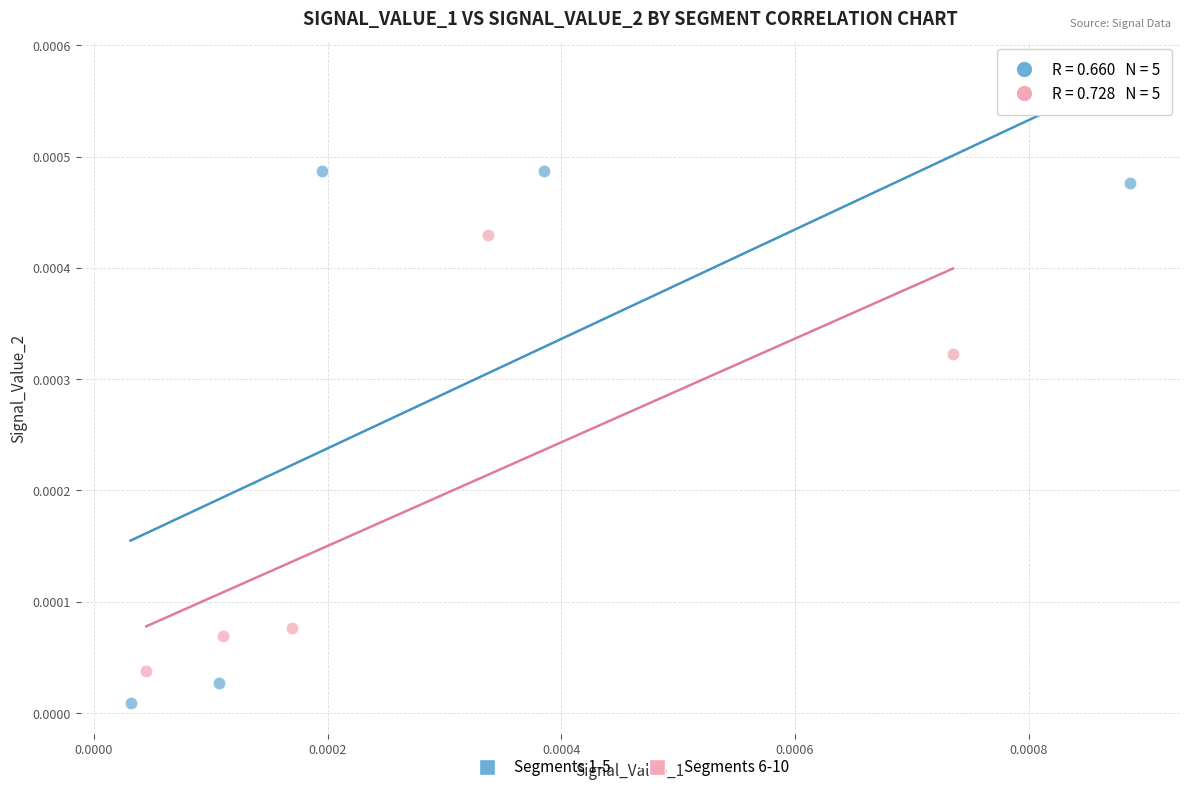

Which series reaches the minimum Y coordinate?

Segments 1-5